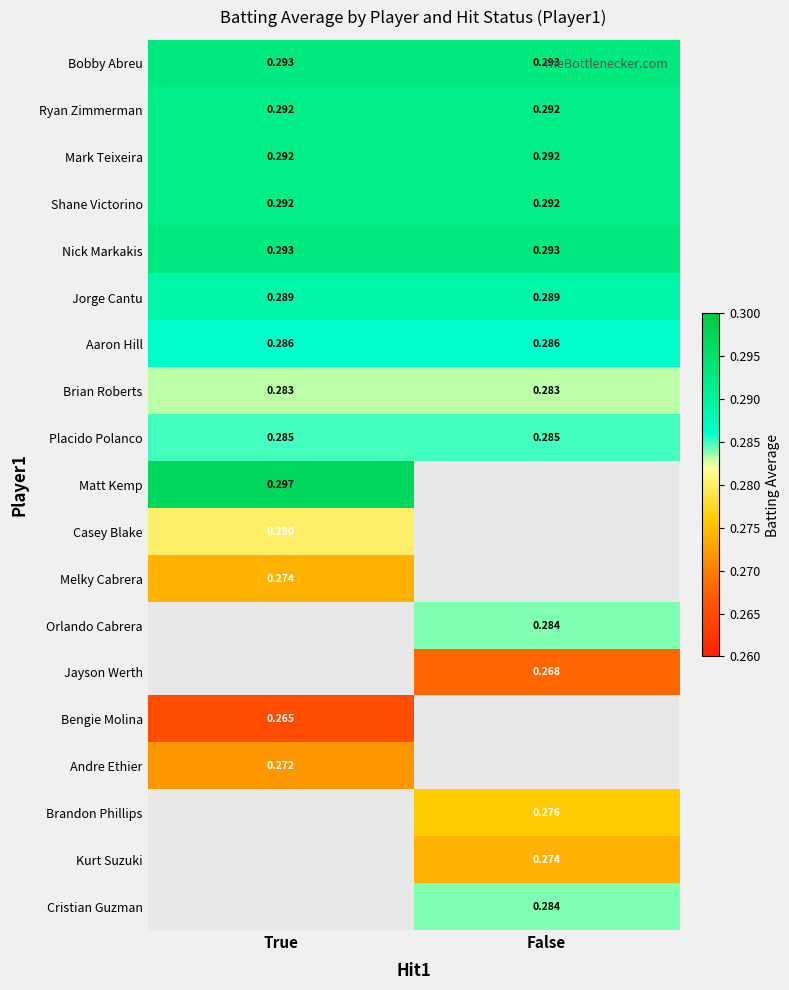

Count the number of data series in this chart.

19